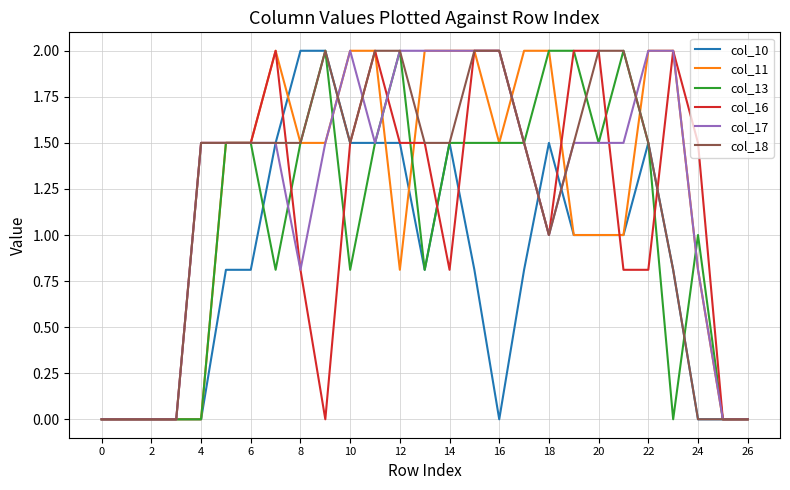

What is the highest value of the col_17 series?

2.0